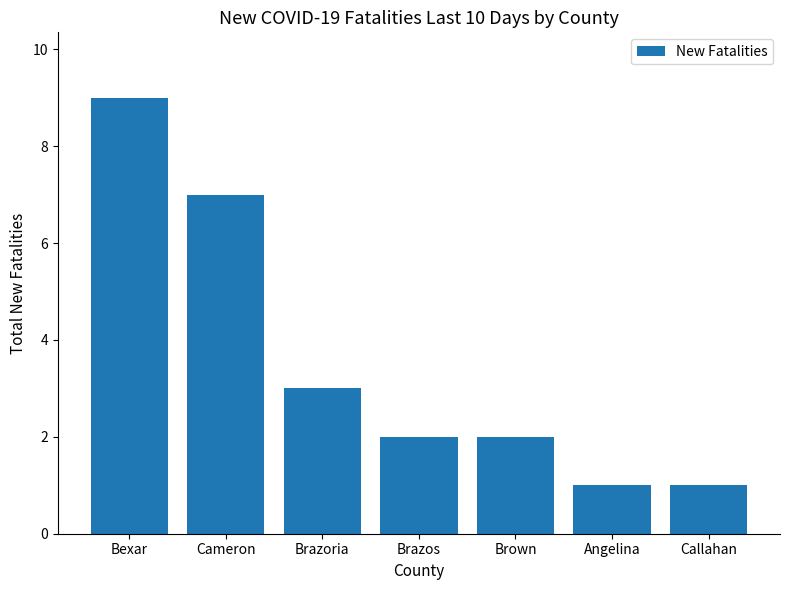

Reading right to left, what are all the values shown in this chart?

Callahan=1	Angelina=1	Brown=2	Brazos=2	Brazoria=3	Cameron=7	Bexar=9